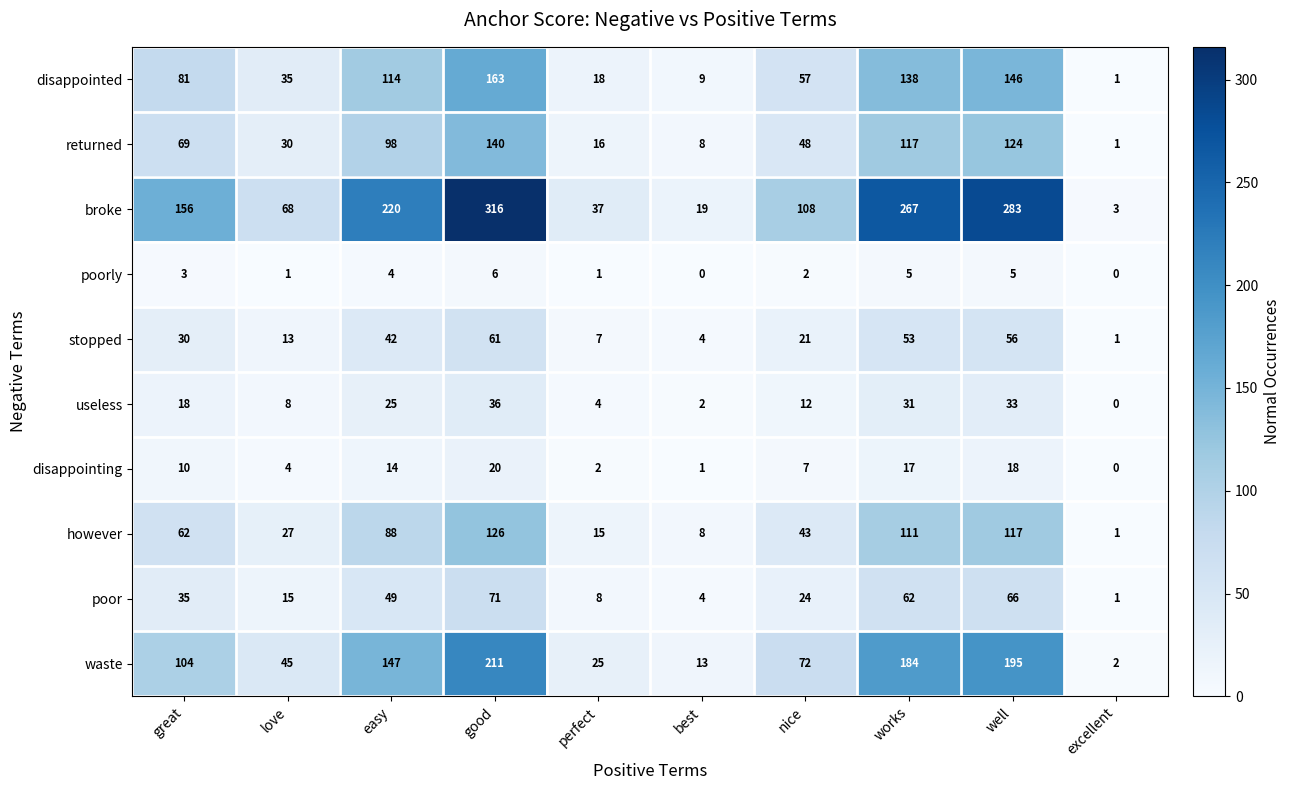

Which label corresponds to the largest value in the chart?

good